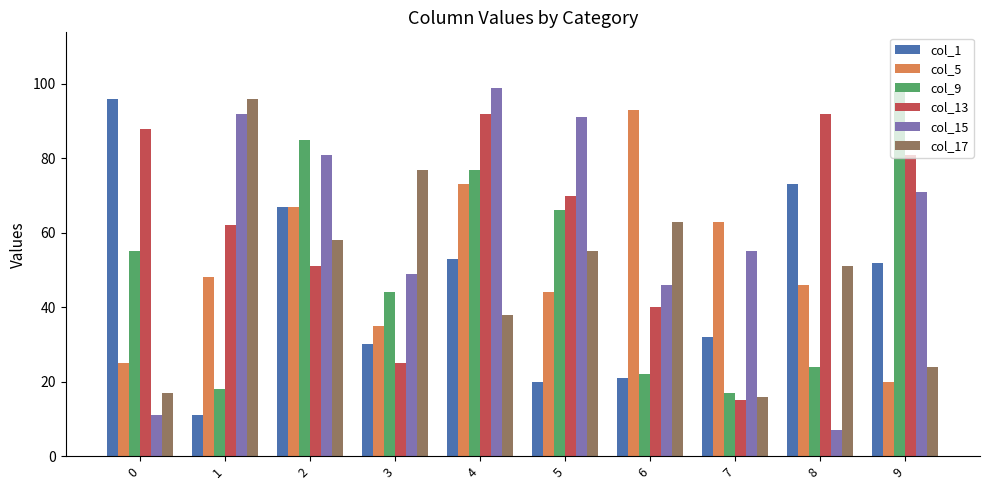

What is the approximate value of col_5 at 5?

44